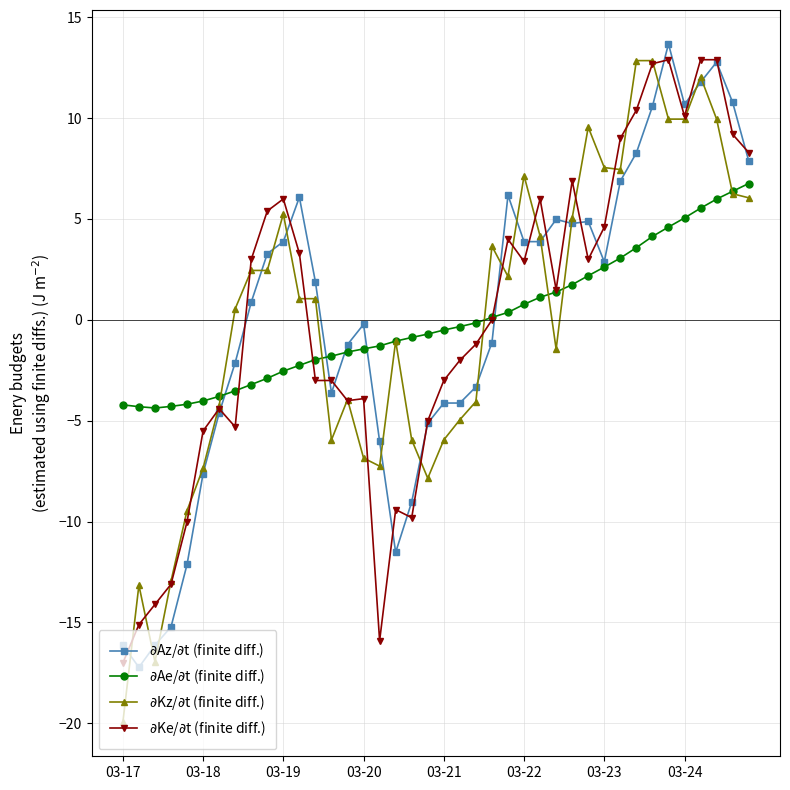

What is the smallest value displayed?

-20.0